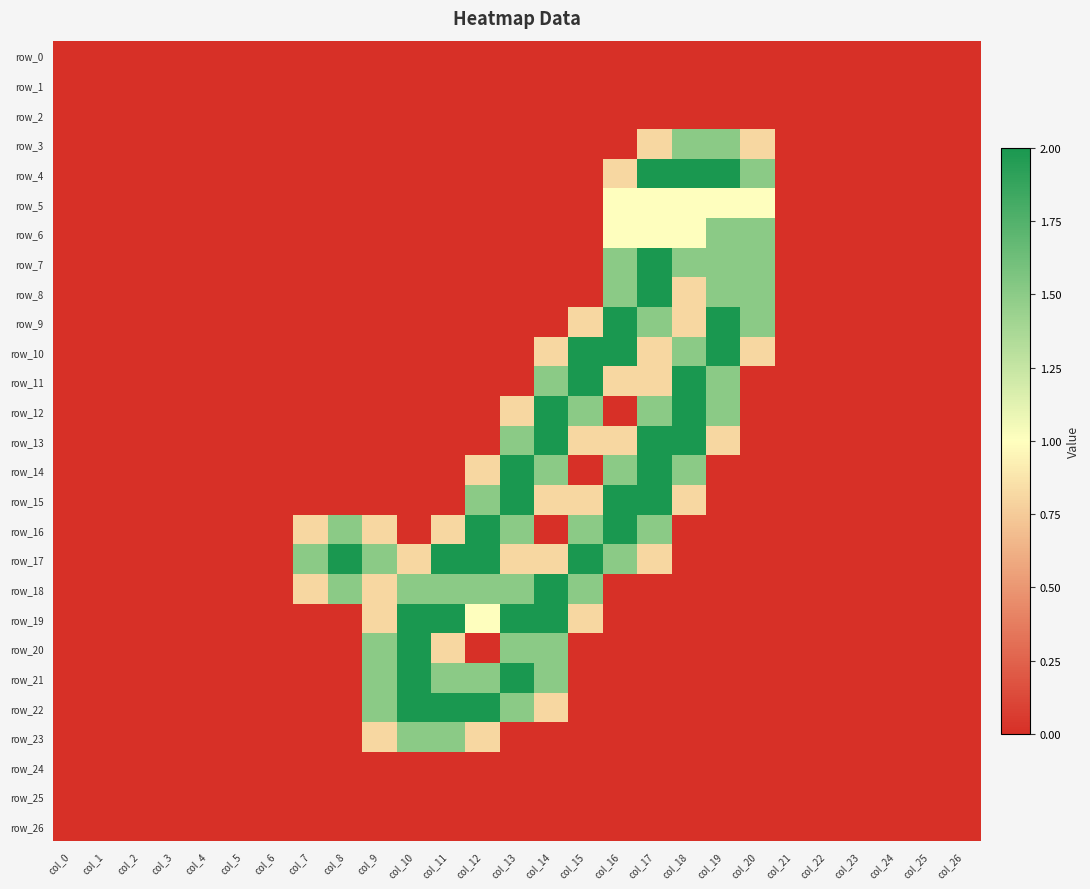

Reading left to right, list all the values displayed in this chart.

row_0: col_0=0.0	col_1=0.0	col_2=0.0	col_3=0.0	col_4=0.0	col_5=0.0	col_6=0.0	col_7=0.0	col_8=0.0	col_9=0.0	col_10=0.0	col_11=0.0	col_12=0.0	col_13=0.0	col_14=0.0	col_15=0.0	col_16=0.0	col_17=0.0	col_18=0.0	col_19=0.0	col_20=0.0	col_21=0.0	col_22=0.0	col_23=0.0	col_24=0.0	col_25=0.0	col_26=0.0
row_1: col_0=0.0	col_1=0.0	col_2=0.0	col_3=0.0	col_4=0.0	col_5=0.0	col_6=0.0	col_7=0.0	col_8=0.0	col_9=0.0	col_10=0.0	col_11=0.0	col_12=0.0	col_13=0.0	col_14=0.0	col_15=0.0	col_16=0.0	col_17=0.0	col_18=0.0	col_19=0.0	col_20=0.0	col_21=0.0	col_22=0.0	col_23=0.0	col_24=0.0	col_25=0.0	col_26=0.0
row_2: col_0=0.0	col_1=0.0	col_2=0.0	col_3=0.0	col_4=0.0	col_5=0.0	col_6=0.0	col_7=0.0	col_8=0.0	col_9=0.0	col_10=0.0	col_11=0.0	col_12=0.0	col_13=0.0	col_14=0.0	col_15=0.0	col_16=0.0	col_17=0.0	col_18=0.0	col_19=0.0	col_20=0.0	col_21=0.0	col_22=0.0	col_23=0.0	col_24=0.0	col_25=0.0	col_26=0.0
row_3: col_0=0.0	col_1=0.0	col_2=0.0	col_3=0.0	col_4=0.0	col_5=0.0	col_6=0.0	col_7=0.0	col_8=0.0	col_9=0.0	col_10=0.0	col_11=0.0	col_12=0.0	col_13=0.0	col_14=0.0	col_15=0.0	col_16=0.0	col_17=0.8	col_18=1.5	col_19=1.5	col_20=0.8	col_21=0.0	col_22=0.0	col_23=0.0	col_24=0.0	col_25=0.0	col_26=0.0
row_4: col_0=0.0	col_1=0.0	col_2=0.0	col_3=0.0	col_4=0.0	col_5=0.0	col_6=0.0	col_7=0.0	col_8=0.0	col_9=0.0	col_10=0.0	col_11=0.0	col_12=0.0	col_13=0.0	col_14=0.0	col_15=0.0	col_16=0.8	col_17=2.0	col_18=2.0	col_19=2.0	col_20=1.5	col_21=0.0	col_22=0.0	col_23=0.0	col_24=0.0	col_25=0.0	col_26=0.0
row_5: col_0=0.0	col_1=0.0	col_2=0.0	col_3=0.0	col_4=0.0	col_5=0.0	col_6=0.0	col_7=0.0	col_8=0.0	col_9=0.0	col_10=0.0	col_11=0.0	col_12=0.0	col_13=0.0	col_14=0.0	col_15=0.0	col_16=1.0	col_17=1.0	col_18=1.0	col_19=1.0	col_20=1.0	col_21=0.0	col_22=0.0	col_23=0.0	col_24=0.0	col_25=0.0	col_26=0.0
row_6: col_0=0.0	col_1=0.0	col_2=0.0	col_3=0.0	col_4=0.0	col_5=0.0	col_6=0.0	col_7=0.0	col_8=0.0	col_9=0.0	col_10=0.0	col_11=0.0	col_12=0.0	col_13=0.0	col_14=0.0	col_15=0.0	col_16=1.0	col_17=1.0	col_18=1.0	col_19=1.5	col_20=1.5	col_21=0.0	col_22=0.0	col_23=0.0	col_24=0.0	col_25=0.0	col_26=0.0
row_7: col_0=0.0	col_1=0.0	col_2=0.0	col_3=0.0	col_4=0.0	col_5=0.0	col_6=0.0	col_7=0.0	col_8=0.0	col_9=0.0	col_10=0.0	col_11=0.0	col_12=0.0	col_13=0.0	col_14=0.0	col_15=0.0	col_16=1.5	col_17=2.0	col_18=1.5	col_19=1.5	col_20=1.5	col_21=0.0	col_22=0.0	col_23=0.0	col_24=0.0	col_25=0.0	col_26=0.0
row_8: col_0=0.0	col_1=0.0	col_2=0.0	col_3=0.0	col_4=0.0	col_5=0.0	col_6=0.0	col_7=0.0	col_8=0.0	col_9=0.0	col_10=0.0	col_11=0.0	col_12=0.0	col_13=0.0	col_14=0.0	col_15=0.0	col_16=1.5	col_17=2.0	col_18=0.8	col_19=1.5	col_20=1.5	col_21=0.0	col_22=0.0	col_23=0.0	col_24=0.0	col_25=0.0	col_26=0.0
row_9: col_0=0.0	col_1=0.0	col_2=0.0	col_3=0.0	col_4=0.0	col_5=0.0	col_6=0.0	col_7=0.0	col_8=0.0	col_9=0.0	col_10=0.0	col_11=0.0	col_12=0.0	col_13=0.0	col_14=0.0	col_15=0.8	col_16=2.0	col_17=1.5	col_18=0.8	col_19=2.0	col_20=1.5	col_21=0.0	col_22=0.0	col_23=0.0	col_24=0.0	col_25=0.0	col_26=0.0
row_10: col_0=0.0	col_1=0.0	col_2=0.0	col_3=0.0	col_4=0.0	col_5=0.0	col_6=0.0	col_7=0.0	col_8=0.0	col_9=0.0	col_10=0.0	col_11=0.0	col_12=0.0	col_13=0.0	col_14=0.8	col_15=2.0	col_16=2.0	col_17=0.8	col_18=1.5	col_19=2.0	col_20=0.8	col_21=0.0	col_22=0.0	col_23=0.0	col_24=0.0	col_25=0.0	col_26=0.0
row_11: col_0=0.0	col_1=0.0	col_2=0.0	col_3=0.0	col_4=0.0	col_5=0.0	col_6=0.0	col_7=0.0	col_8=0.0	col_9=0.0	col_10=0.0	col_11=0.0	col_12=0.0	col_13=0.0	col_14=1.5	col_15=2.0	col_16=0.8	col_17=0.8	col_18=2.0	col_19=1.5	col_20=0.0	col_21=0.0	col_22=0.0	col_23=0.0	col_24=0.0	col_25=0.0	col_26=0.0
row_12: col_0=0.0	col_1=0.0	col_2=0.0	col_3=0.0	col_4=0.0	col_5=0.0	col_6=0.0	col_7=0.0	col_8=0.0	col_9=0.0	col_10=0.0	col_11=0.0	col_12=0.0	col_13=0.8	col_14=2.0	col_15=1.5	col_16=0.0	col_17=1.5	col_18=2.0	col_19=1.5	col_20=0.0	col_21=0.0	col_22=0.0	col_23=0.0	col_24=0.0	col_25=0.0	col_26=0.0
row_13: col_0=0.0	col_1=0.0	col_2=0.0	col_3=0.0	col_4=0.0	col_5=0.0	col_6=0.0	col_7=0.0	col_8=0.0	col_9=0.0	col_10=0.0	col_11=0.0	col_12=0.0	col_13=1.5	col_14=2.0	col_15=0.8	col_16=0.8	col_17=2.0	col_18=2.0	col_19=0.8	col_20=0.0	col_21=0.0	col_22=0.0	col_23=0.0	col_24=0.0	col_25=0.0	col_26=0.0
row_14: col_0=0.0	col_1=0.0	col_2=0.0	col_3=0.0	col_4=0.0	col_5=0.0	col_6=0.0	col_7=0.0	col_8=0.0	col_9=0.0	col_10=0.0	col_11=0.0	col_12=0.8	col_13=2.0	col_14=1.5	col_15=0.0	col_16=1.5	col_17=2.0	col_18=1.5	col_19=0.0	col_20=0.0	col_21=0.0	col_22=0.0	col_23=0.0	col_24=0.0	col_25=0.0	col_26=0.0
row_15: col_0=0.0	col_1=0.0	col_2=0.0	col_3=0.0	col_4=0.0	col_5=0.0	col_6=0.0	col_7=0.0	col_8=0.0	col_9=0.0	col_10=0.0	col_11=0.0	col_12=1.5	col_13=2.0	col_14=0.8	col_15=0.8	col_16=2.0	col_17=2.0	col_18=0.8	col_19=0.0	col_20=0.0	col_21=0.0	col_22=0.0	col_23=0.0	col_24=0.0	col_25=0.0	col_26=0.0
row_16: col_0=0.0	col_1=0.0	col_2=0.0	col_3=0.0	col_4=0.0	col_5=0.0	col_6=0.0	col_7=0.8	col_8=1.5	col_9=0.8	col_10=0.0	col_11=0.8	col_12=2.0	col_13=1.5	col_14=0.0	col_15=1.5	col_16=2.0	col_17=1.5	col_18=0.0	col_19=0.0	col_20=0.0	col_21=0.0	col_22=0.0	col_23=0.0	col_24=0.0	col_25=0.0	col_26=0.0
row_17: col_0=0.0	col_1=0.0	col_2=0.0	col_3=0.0	col_4=0.0	col_5=0.0	col_6=0.0	col_7=1.5	col_8=2.0	col_9=1.5	col_10=0.8	col_11=2.0	col_12=2.0	col_13=0.8	col_14=0.8	col_15=2.0	col_16=1.5	col_17=0.8	col_18=0.0	col_19=0.0	col_20=0.0	col_21=0.0	col_22=0.0	col_23=0.0	col_24=0.0	col_25=0.0	col_26=0.0
row_18: col_0=0.0	col_1=0.0	col_2=0.0	col_3=0.0	col_4=0.0	col_5=0.0	col_6=0.0	col_7=0.8	col_8=1.5	col_9=0.8	col_10=1.5	col_11=1.5	col_12=1.5	col_13=1.5	col_14=2.0	col_15=1.5	col_16=0.0	col_17=0.0	col_18=0.0	col_19=0.0	col_20=0.0	col_21=0.0	col_22=0.0	col_23=0.0	col_24=0.0	col_25=0.0	col_26=0.0
row_19: col_0=0.0	col_1=0.0	col_2=0.0	col_3=0.0	col_4=0.0	col_5=0.0	col_6=0.0	col_7=0.0	col_8=0.0	col_9=0.8	col_10=2.0	col_11=2.0	col_12=1.0	col_13=2.0	col_14=2.0	col_15=0.8	col_16=0.0	col_17=0.0	col_18=0.0	col_19=0.0	col_20=0.0	col_21=0.0	col_22=0.0	col_23=0.0	col_24=0.0	col_25=0.0	col_26=0.0
row_20: col_0=0.0	col_1=0.0	col_2=0.0	col_3=0.0	col_4=0.0	col_5=0.0	col_6=0.0	col_7=0.0	col_8=0.0	col_9=1.5	col_10=2.0	col_11=0.8	col_12=0.0	col_13=1.5	col_14=1.5	col_15=0.0	col_16=0.0	col_17=0.0	col_18=0.0	col_19=0.0	col_20=0.0	col_21=0.0	col_22=0.0	col_23=0.0	col_24=0.0	col_25=0.0	col_26=0.0
row_21: col_0=0.0	col_1=0.0	col_2=0.0	col_3=0.0	col_4=0.0	col_5=0.0	col_6=0.0	col_7=0.0	col_8=0.0	col_9=1.5	col_10=2.0	col_11=1.5	col_12=1.5	col_13=2.0	col_14=1.5	col_15=0.0	col_16=0.0	col_17=0.0	col_18=0.0	col_19=0.0	col_20=0.0	col_21=0.0	col_22=0.0	col_23=0.0	col_24=0.0	col_25=0.0	col_26=0.0
row_22: col_0=0.0	col_1=0.0	col_2=0.0	col_3=0.0	col_4=0.0	col_5=0.0	col_6=0.0	col_7=0.0	col_8=0.0	col_9=1.5	col_10=2.0	col_11=2.0	col_12=2.0	col_13=1.5	col_14=0.8	col_15=0.0	col_16=0.0	col_17=0.0	col_18=0.0	col_19=0.0	col_20=0.0	col_21=0.0	col_22=0.0	col_23=0.0	col_24=0.0	col_25=0.0	col_26=0.0
row_23: col_0=0.0	col_1=0.0	col_2=0.0	col_3=0.0	col_4=0.0	col_5=0.0	col_6=0.0	col_7=0.0	col_8=0.0	col_9=0.8	col_10=1.5	col_11=1.5	col_12=0.8	col_13=0.0	col_14=0.0	col_15=0.0	col_16=0.0	col_17=0.0	col_18=0.0	col_19=0.0	col_20=0.0	col_21=0.0	col_22=0.0	col_23=0.0	col_24=0.0	col_25=0.0	col_26=0.0
row_24: col_0=0.0	col_1=0.0	col_2=0.0	col_3=0.0	col_4=0.0	col_5=0.0	col_6=0.0	col_7=0.0	col_8=0.0	col_9=0.0	col_10=0.0	col_11=0.0	col_12=0.0	col_13=0.0	col_14=0.0	col_15=0.0	col_16=0.0	col_17=0.0	col_18=0.0	col_19=0.0	col_20=0.0	col_21=0.0	col_22=0.0	col_23=0.0	col_24=0.0	col_25=0.0	col_26=0.0
row_25: col_0=0.0	col_1=0.0	col_2=0.0	col_3=0.0	col_4=0.0	col_5=0.0	col_6=0.0	col_7=0.0	col_8=0.0	col_9=0.0	col_10=0.0	col_11=0.0	col_12=0.0	col_13=0.0	col_14=0.0	col_15=0.0	col_16=0.0	col_17=0.0	col_18=0.0	col_19=0.0	col_20=0.0	col_21=0.0	col_22=0.0	col_23=0.0	col_24=0.0	col_25=0.0	col_26=0.0
row_26: col_0=0.0	col_1=0.0	col_2=0.0	col_3=0.0	col_4=0.0	col_5=0.0	col_6=0.0	col_7=0.0	col_8=0.0	col_9=0.0	col_10=0.0	col_11=0.0	col_12=0.0	col_13=0.0	col_14=0.0	col_15=0.0	col_16=0.0	col_17=0.0	col_18=0.0	col_19=0.0	col_20=0.0	col_21=0.0	col_22=0.0	col_23=0.0	col_24=0.0	col_25=0.0	col_26=0.0